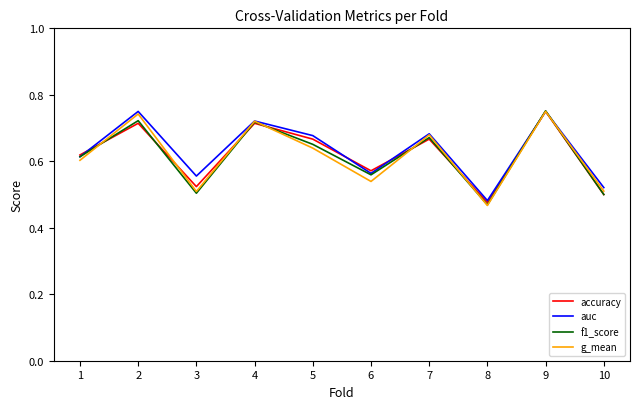

Is it true that accuracy equals 0.8 at 8?

False